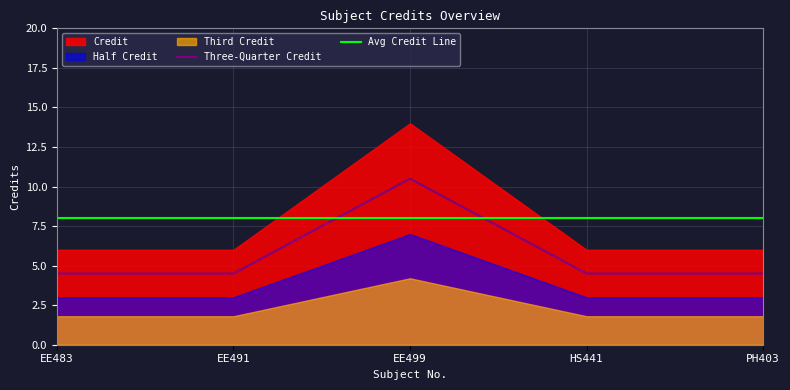

What is the minimum value for Three-Quarter Credit?

4.5